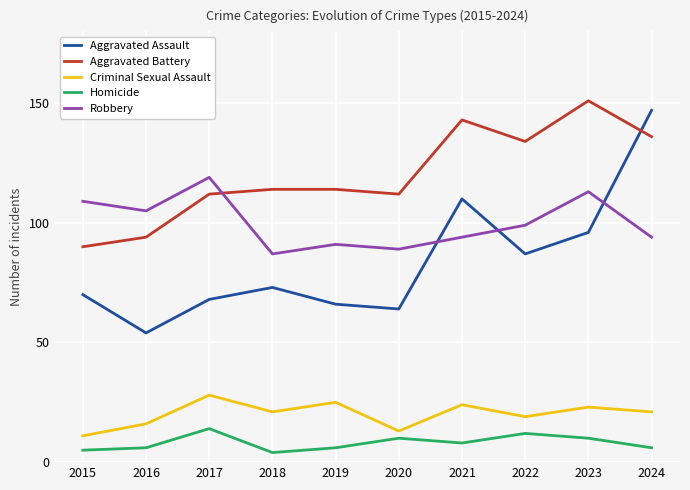

At 2024, list the series in order from largest to smallest.

Aggravated Assault, Aggravated Battery, Robbery, Criminal Sexual Assault, Homicide